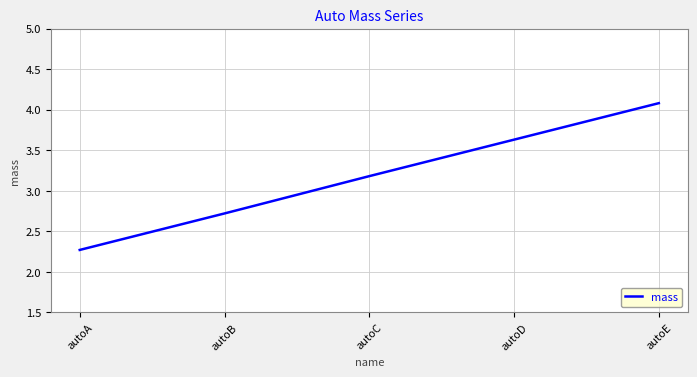

What is the sum of the values at autoE and autoD?

7.7